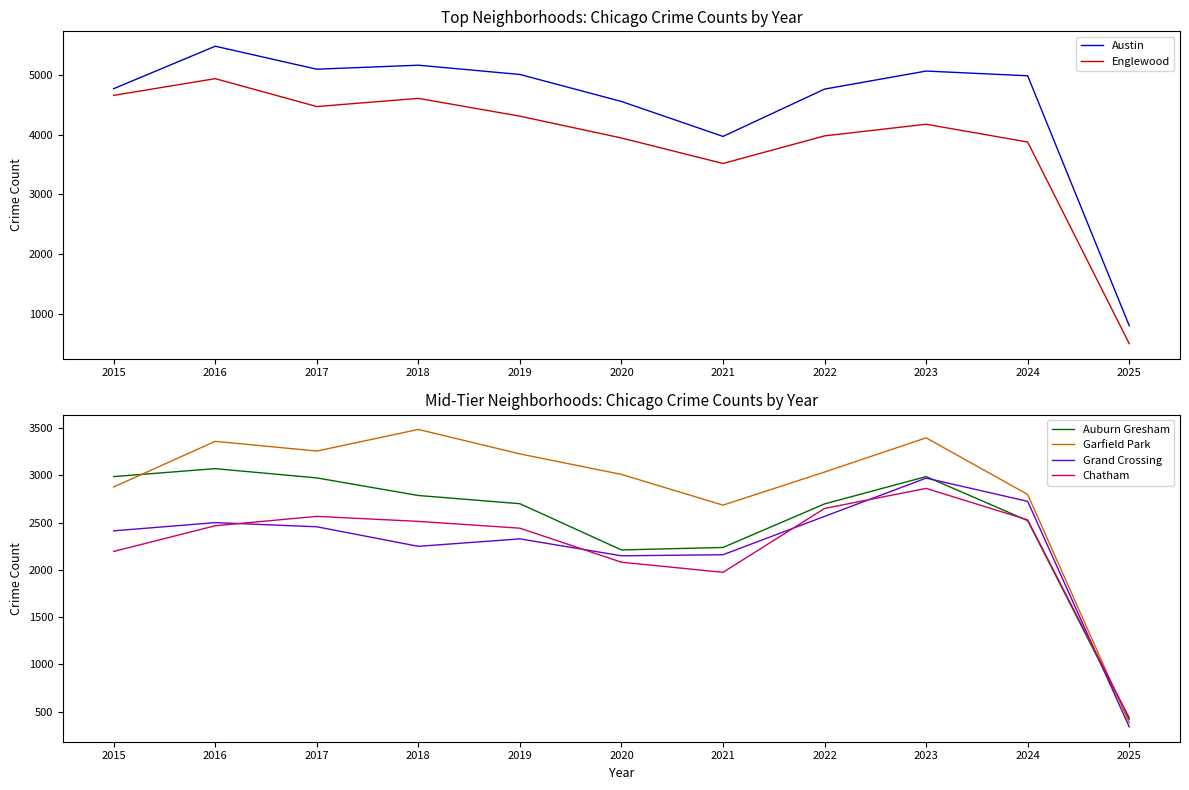

Count the number of data series in this chart.

6